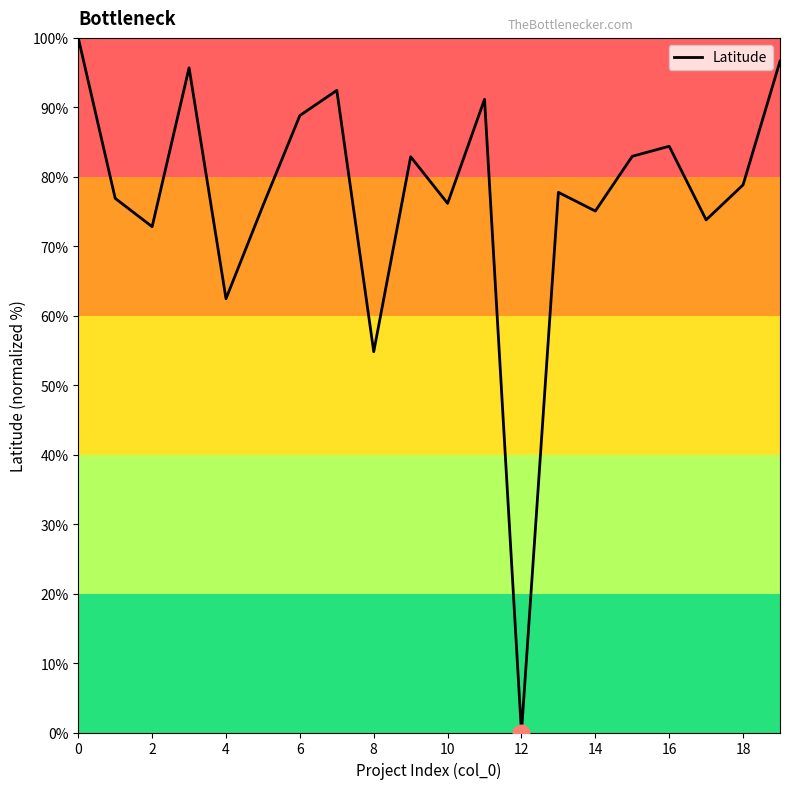

What is the greatest value displayed?

100.0